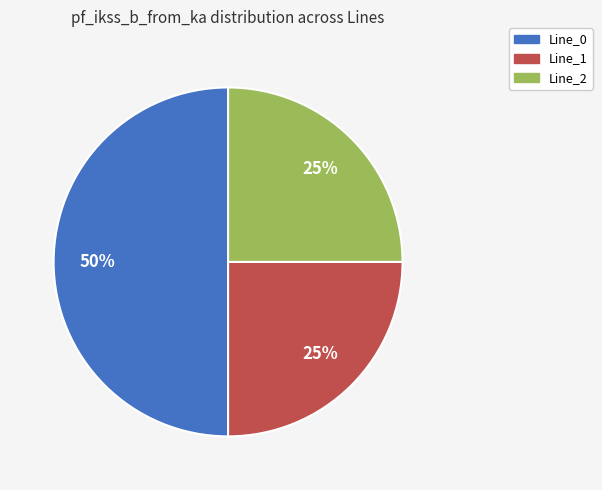

Count the number of slices in the pie.

3